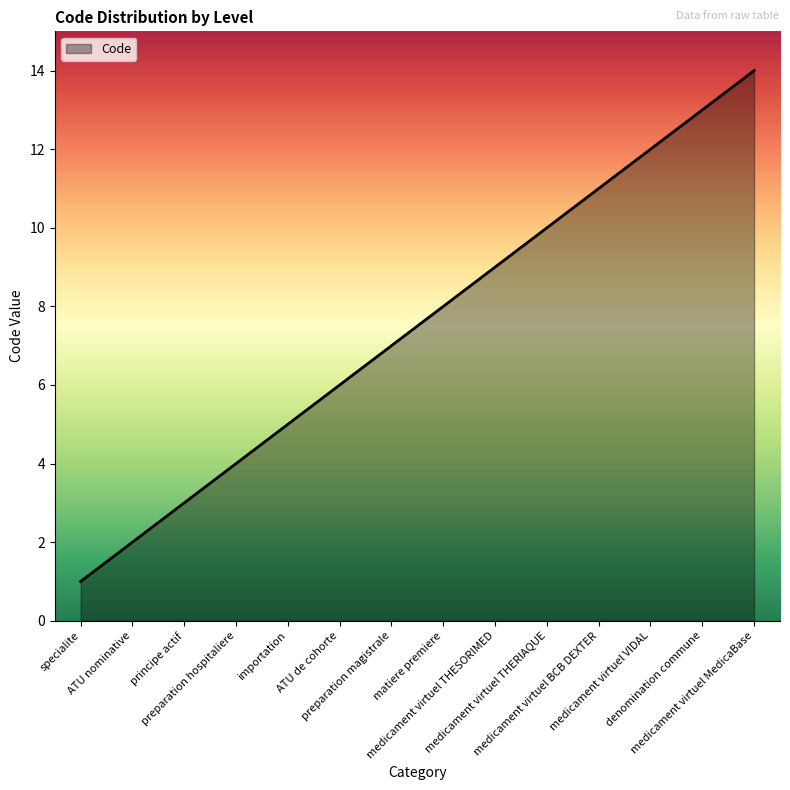

True or false: the data shows 14 at medicament virtuel THESORIMED.

False